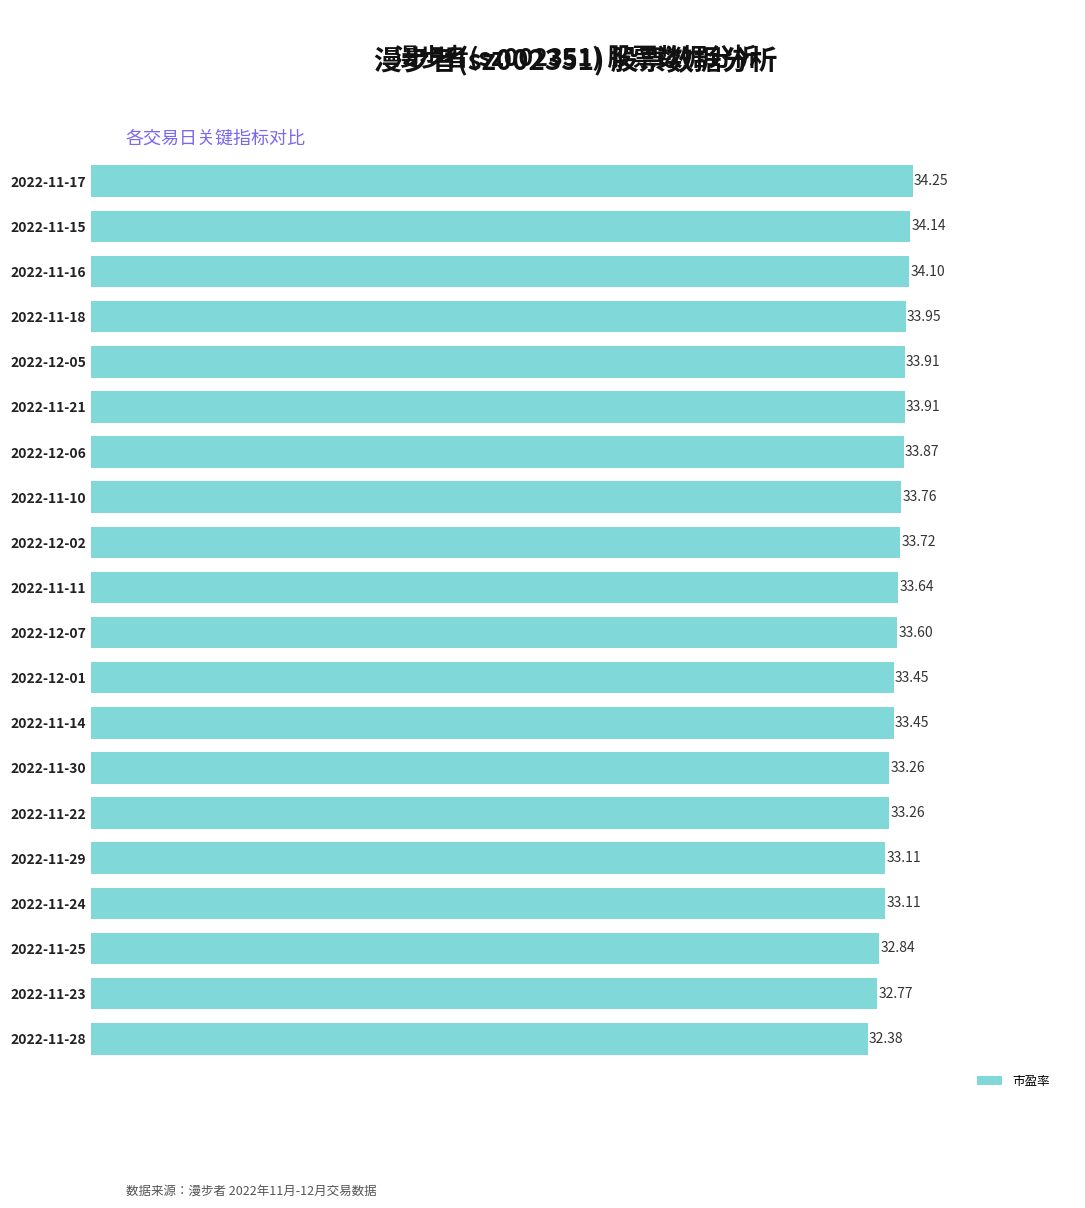

What is the difference between the second highest and second lowest values?

1.4